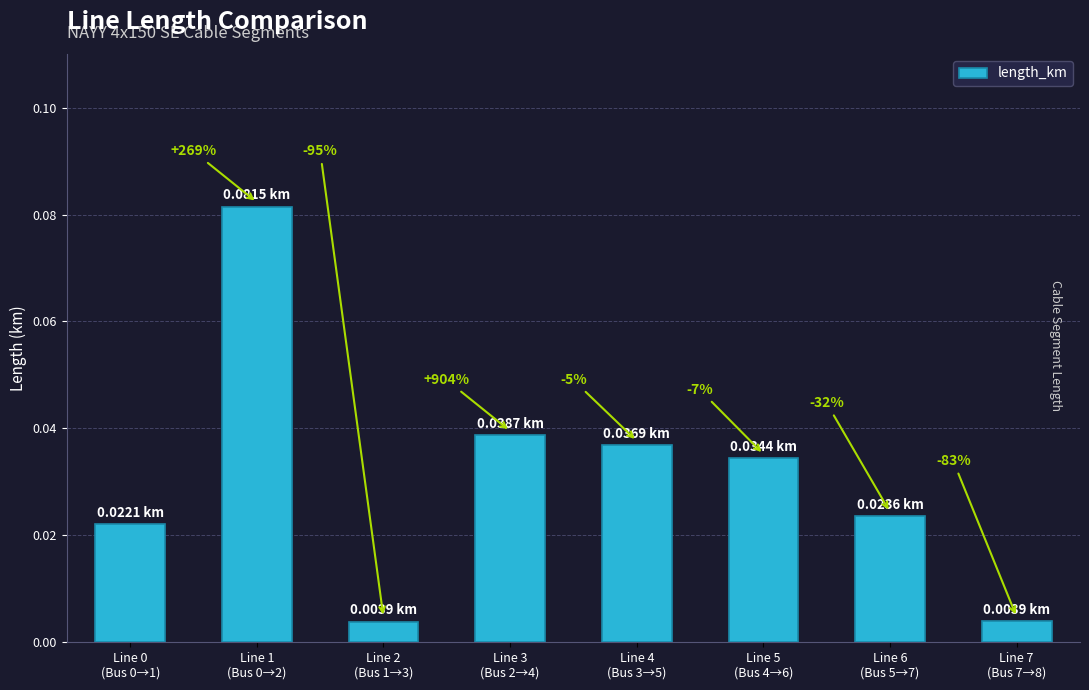

What position from the right is Line 5
(Bus 4→6)?

3